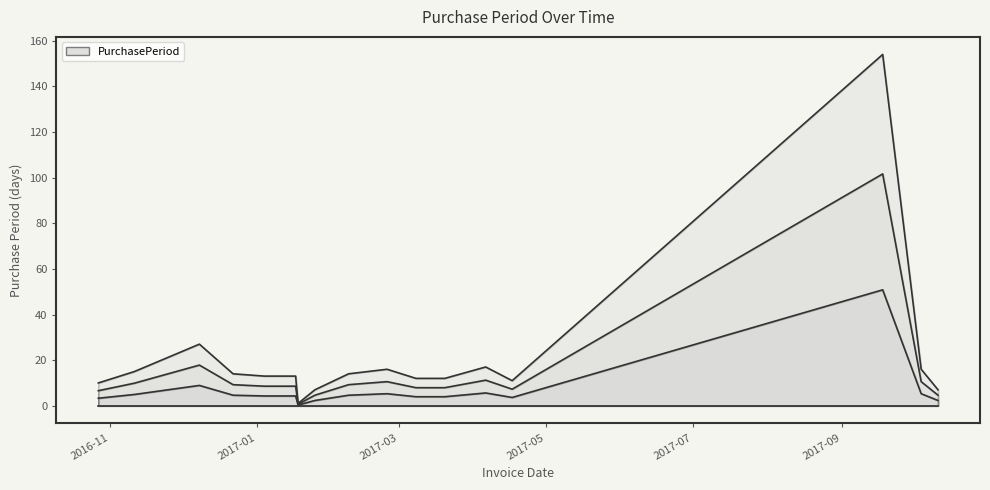

How many distinct data groups are displayed?

1